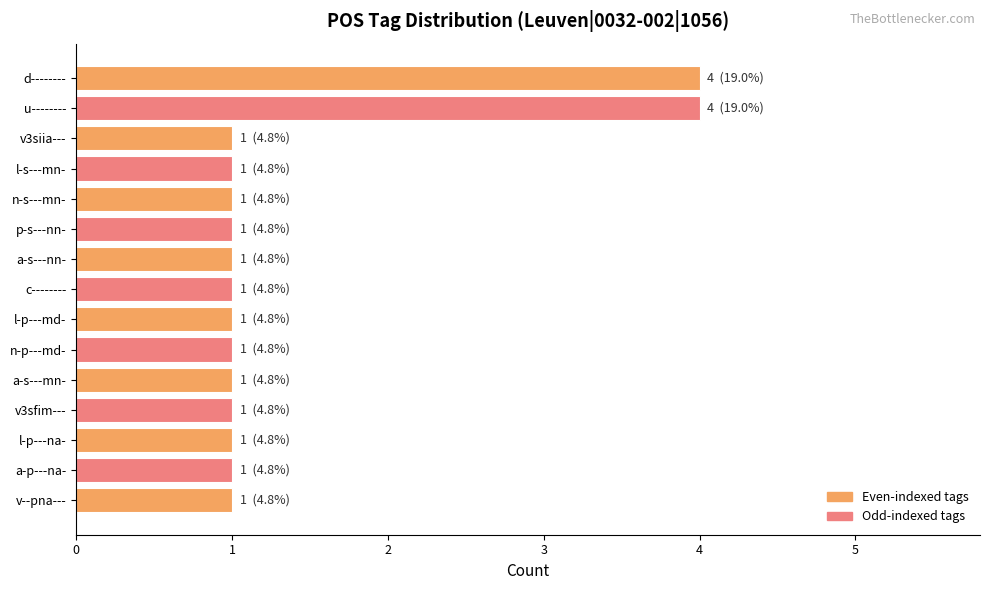

Are the bars horizontal?

Yes